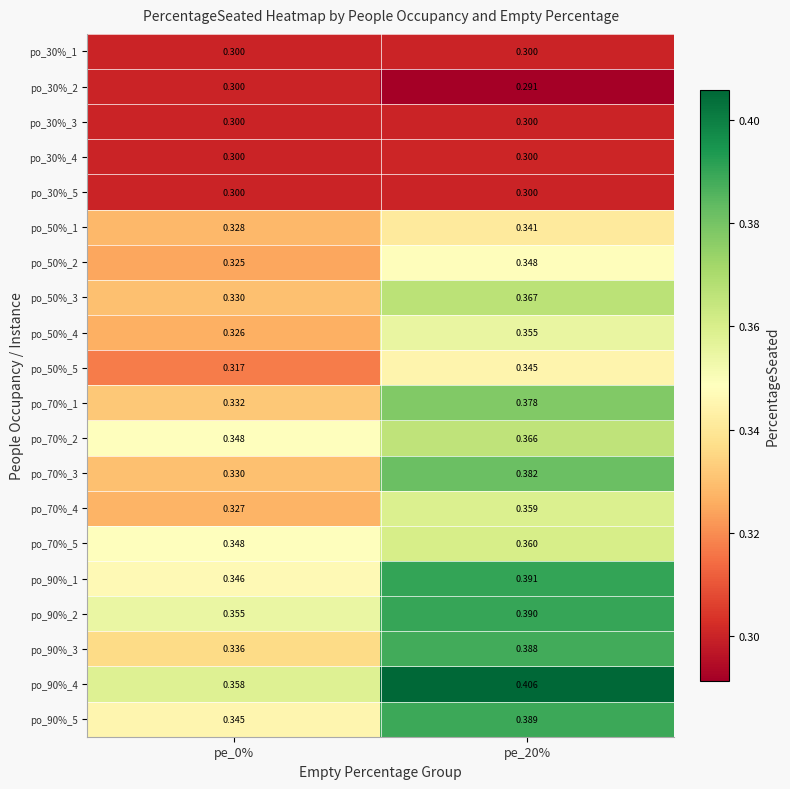

Is the value of po_90%_2 at pe_0% greater than the value of po_90%_5 at pe_0%?

Yes